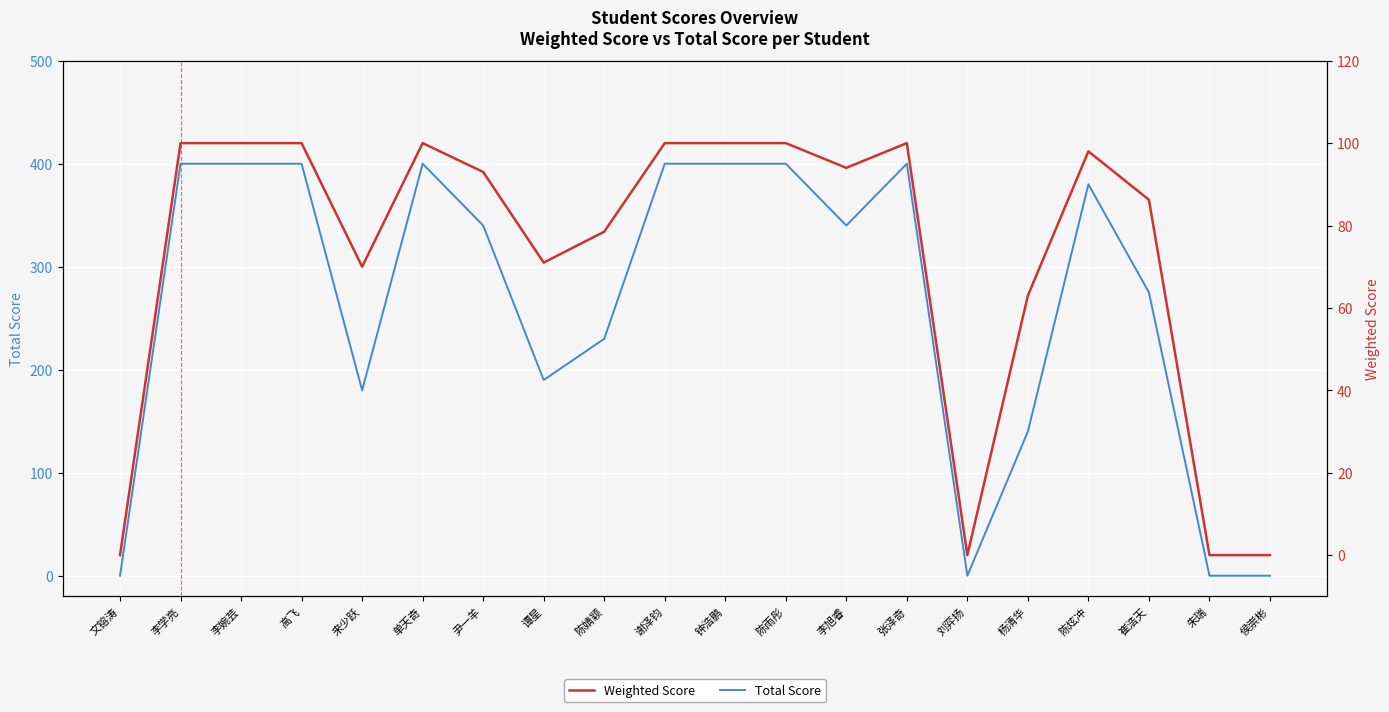

What is the label of the 19th point from the right?

李学亮